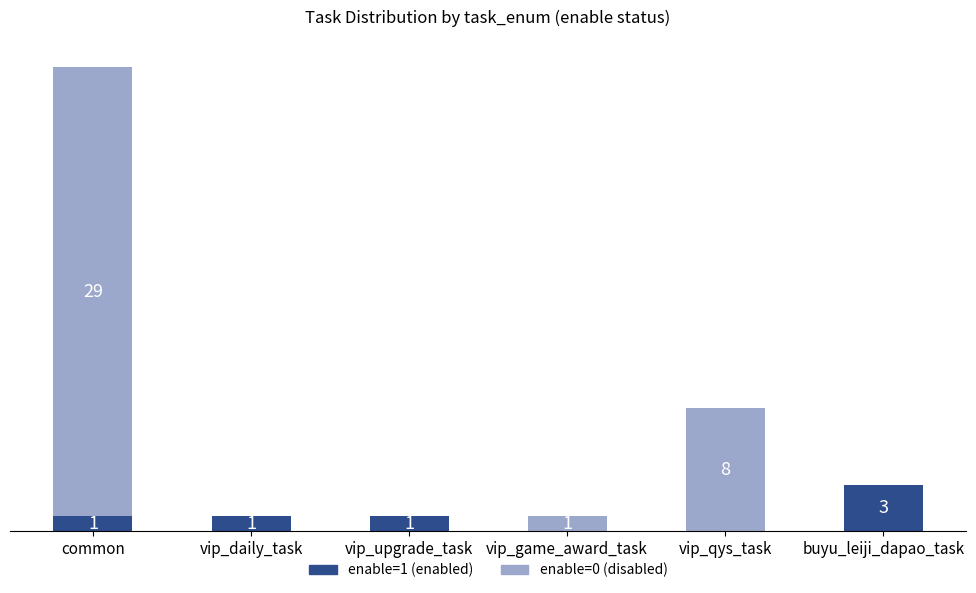

At which label does enable=1 (enabled) reach its peak?

buyu_leiji_dapao_task